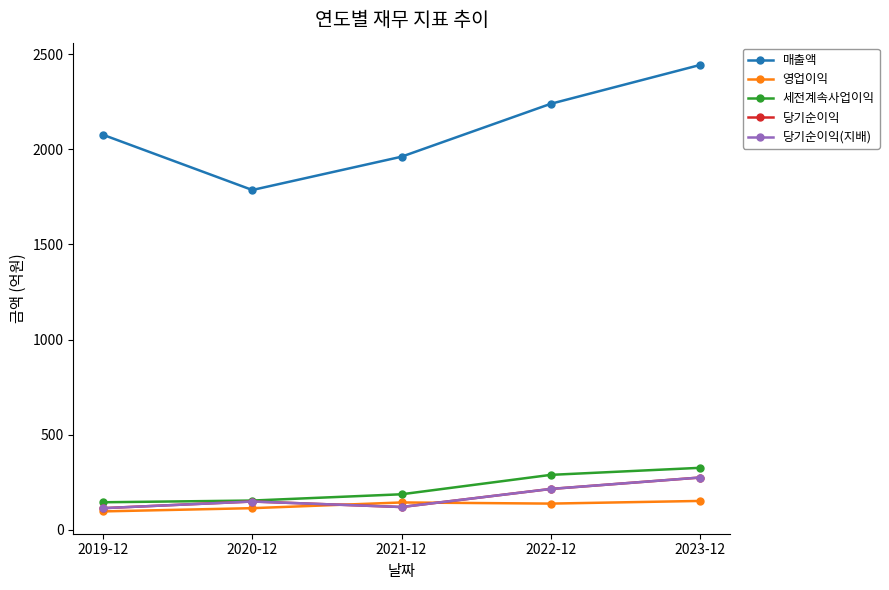

What is the smallest value displayed?

97